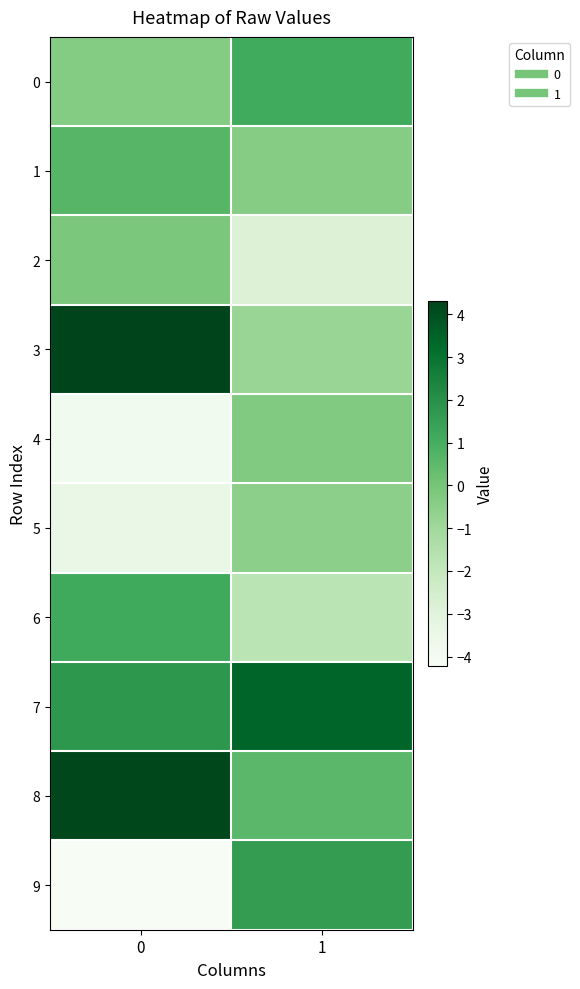

Between 0 and 1, which series saw the biggest shift?

9